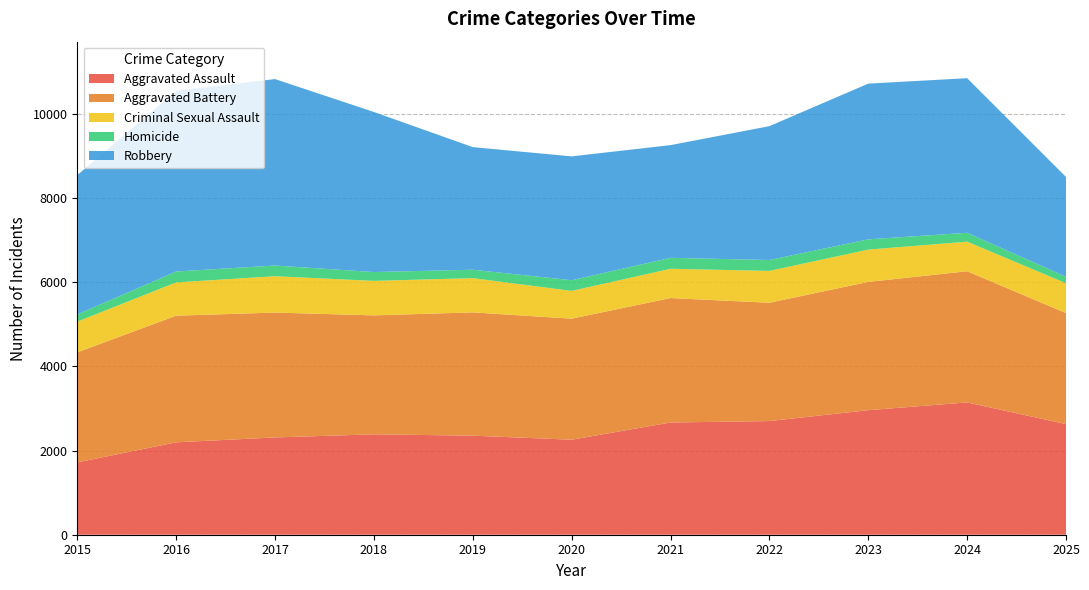

What is the smallest value displayed?

154